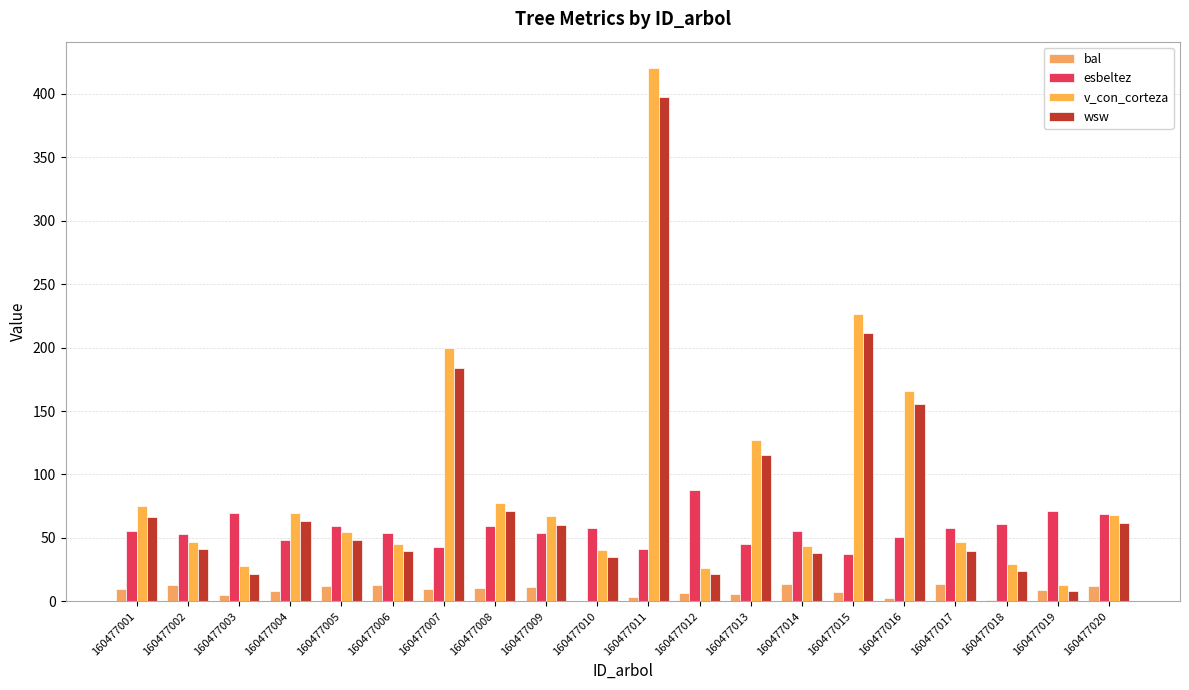

Does the chart contain stacked bars?

No